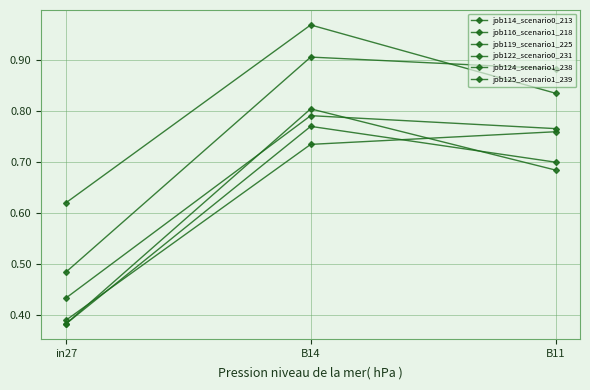

Reading left to right, list all the values displayed in this chart.

job114_scenario0_213: in27=0.4	B14=0.8	B11=0.8
job116_scenario1_218: in27=0.6	B14=1.0	B11=0.8
job119_scenario1_225: in27=0.5	B14=0.9	B11=0.9
job122_scenario0_231: in27=0.4	B14=0.7	B11=0.8
job124_scenario1_238: in27=0.4	B14=0.8	B11=0.7
job125_scenario1_239: in27=0.4	B14=0.8	B11=0.7